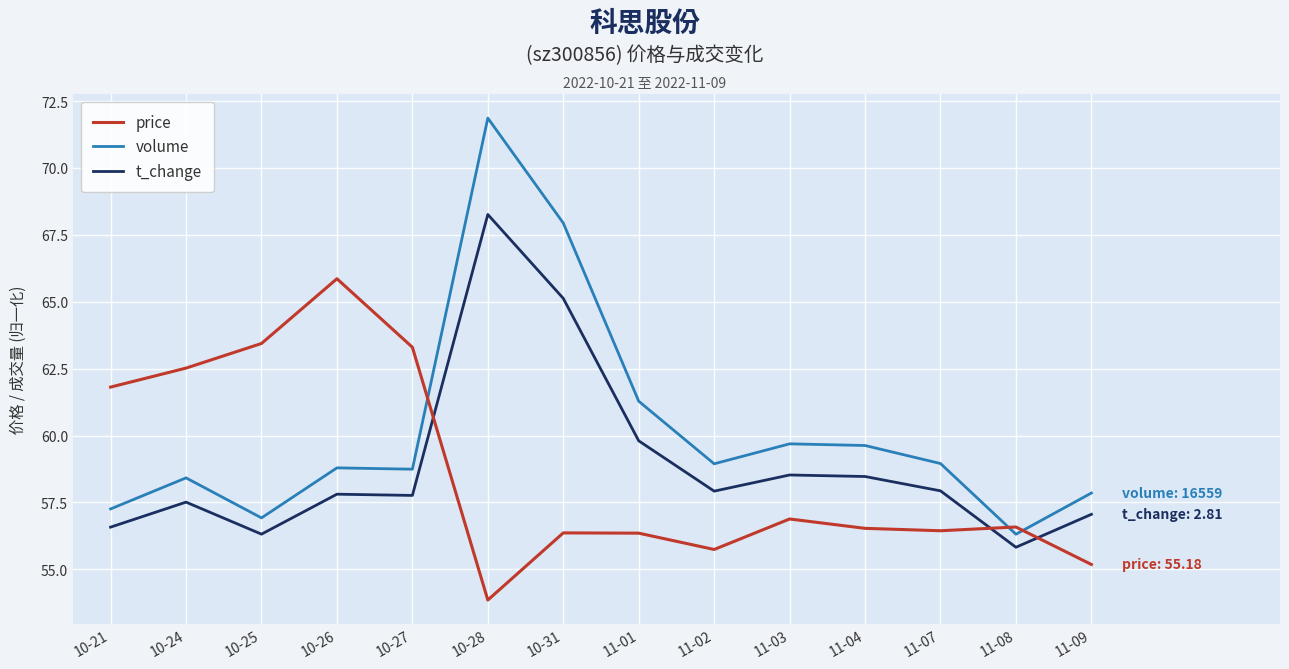

What are all the series names shown in the legend?

price, volume, t_change